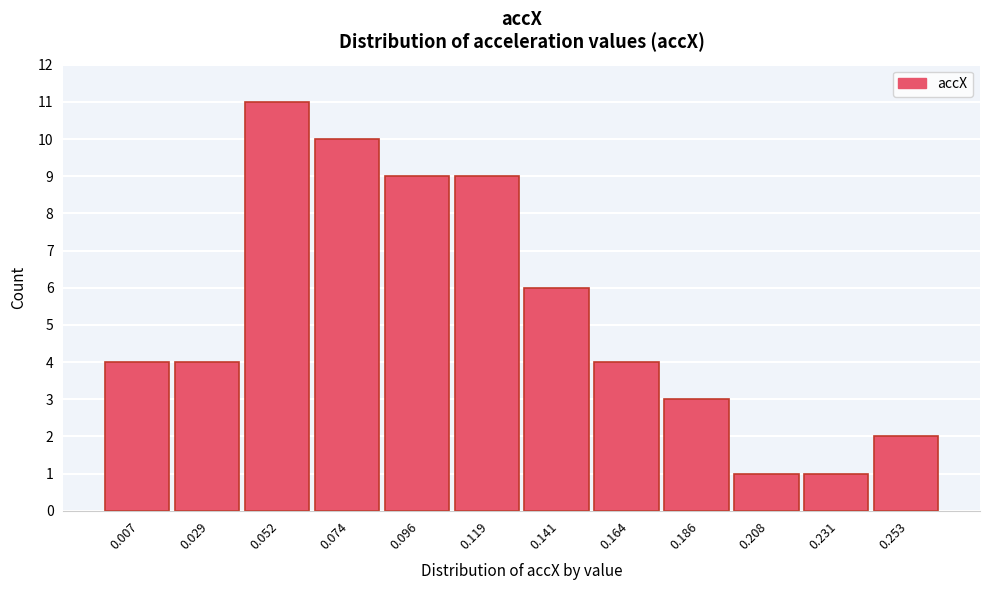

Reading left to right, transcribe all the data shown in this chart.

4	4	11	10	9	9	6	4	3	1	1	2